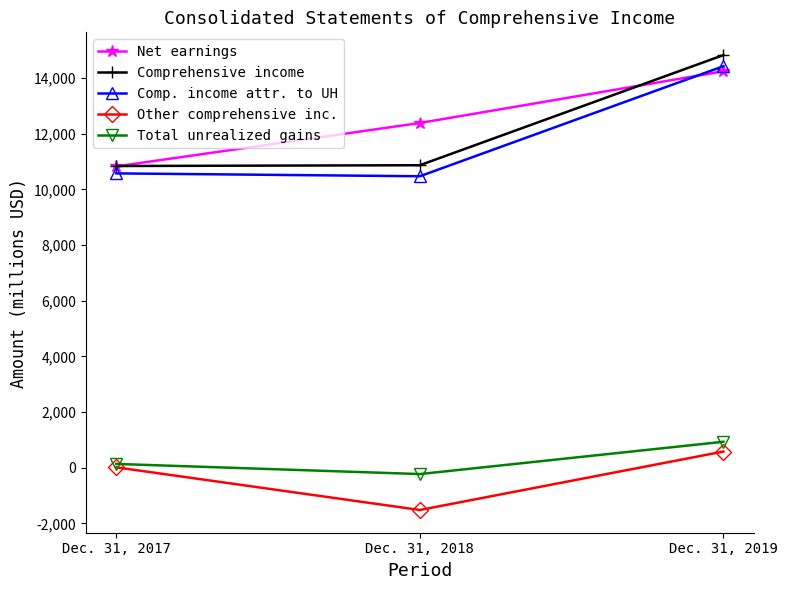

What is the average value of the Net earnings series?

12481